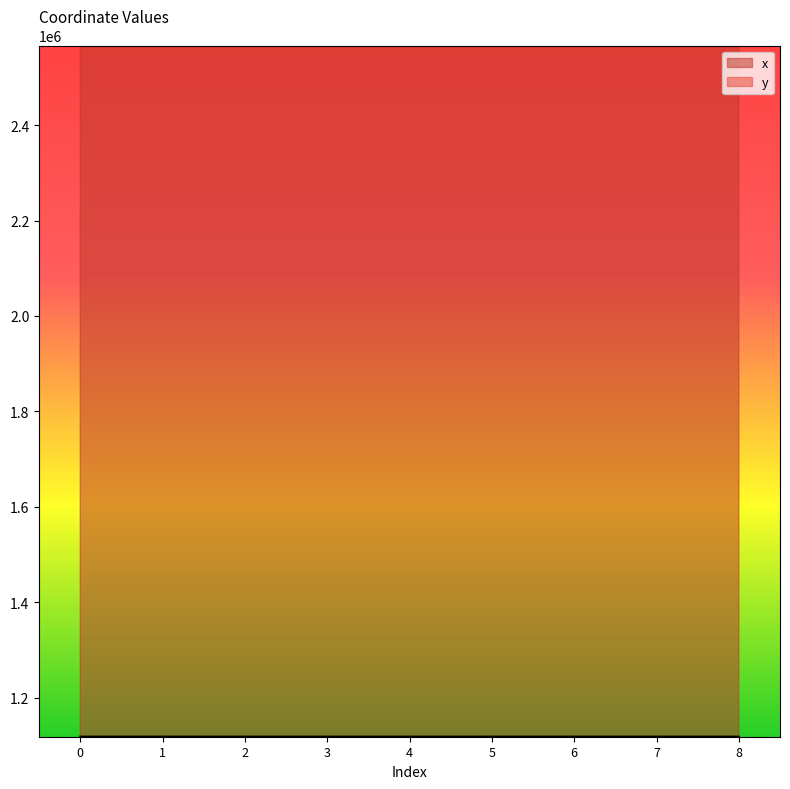

True or false: y has a value of 1118528.8 at 5.

True